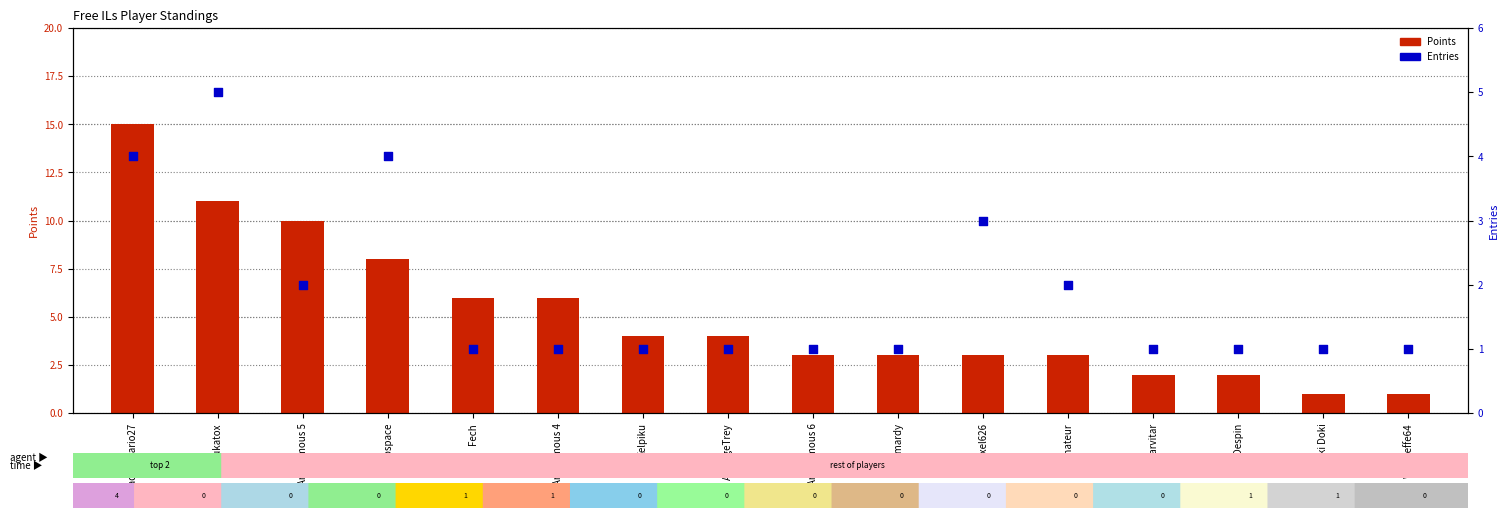

At which category is the sum across all series the highest?

ShadowMario27